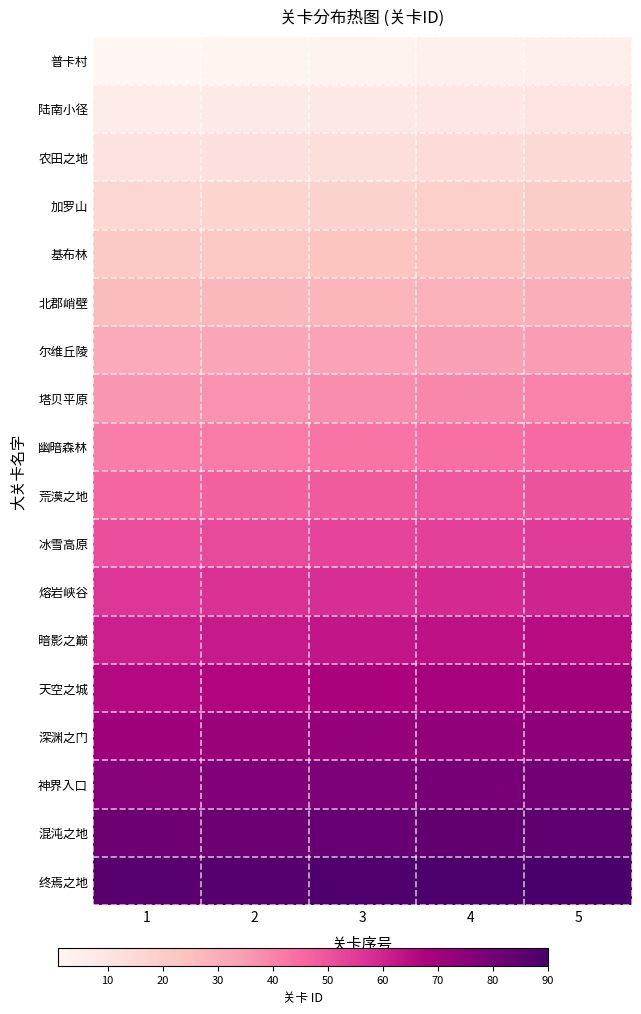

Reading right to left, what are all the values shown in this chart?

普卡村: 5=5	4=4	3=3	2=2	1=1
陆南小径: 5=10	4=9	3=8	2=7	1=6
农田之地: 5=15	4=14	3=13	2=12	1=11
加罗山: 5=20	4=19	3=18	2=17	1=16
基布林: 5=25	4=24	3=23	2=22	1=21
北郡峭壁: 5=30	4=29	3=28	2=27	1=26
尔维丘陵: 5=35	4=34	3=33	2=32	1=31
塔贝平原: 5=40	4=39	3=38	2=37	1=36
幽暗森林: 5=45	4=44	3=43	2=42	1=41
荒漠之地: 5=50	4=49	3=48	2=47	1=46
冰雪高原: 5=55	4=54	3=53	2=52	1=51
熔岩峡谷: 5=60	4=59	3=58	2=57	1=56
暗影之巅: 5=65	4=64	3=63	2=62	1=61
天空之城: 5=70	4=69	3=68	2=67	1=66
深渊之门: 5=75	4=74	3=73	2=72	1=71
神界入口: 5=80	4=79	3=78	2=77	1=76
混沌之地: 5=85	4=84	3=83	2=82	1=81
终焉之地: 5=90	4=89	3=88	2=87	1=86